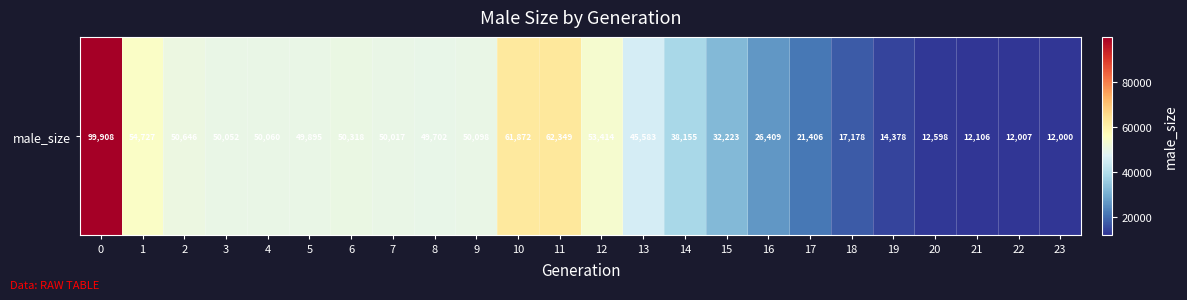

How many series are shown in this chart?

1